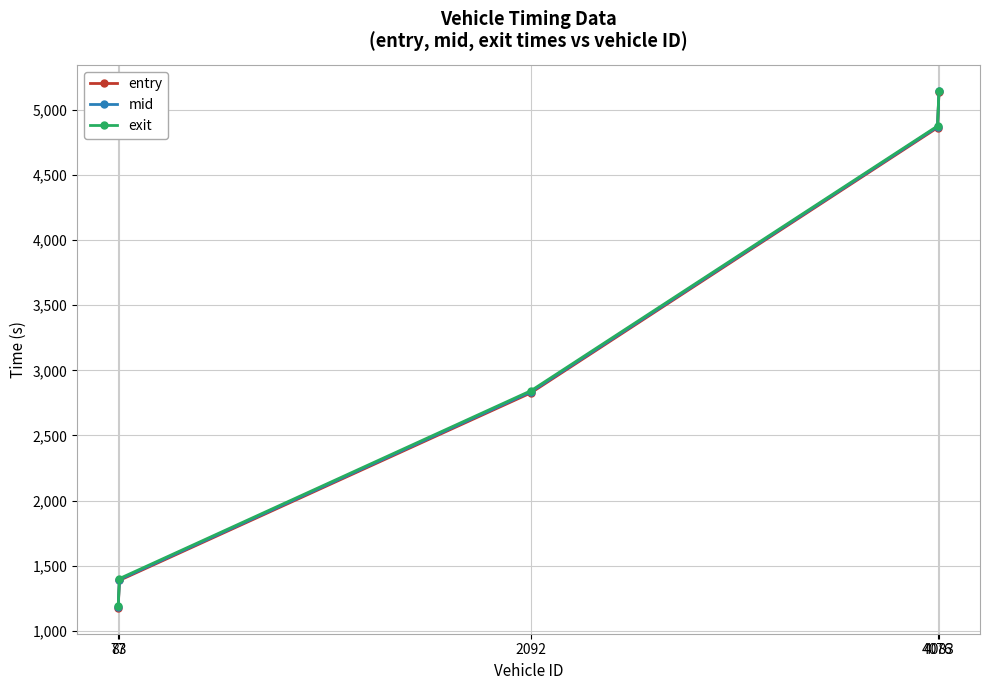

True or false: entry and mid cross at least once.

False